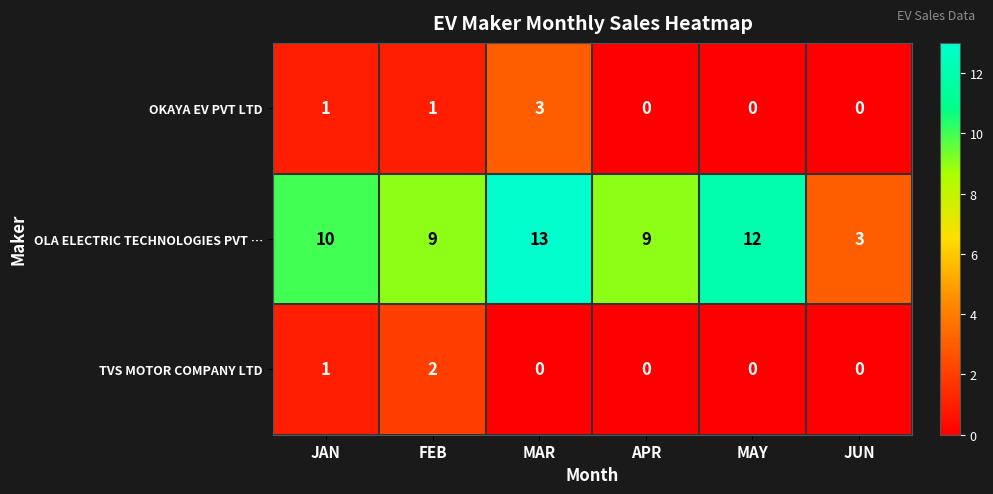

At which category is the sum across all series the highest?

MAR